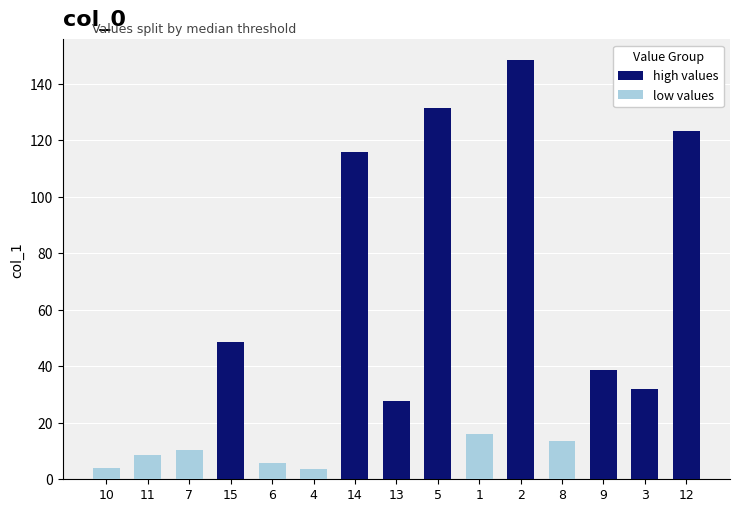

Rank the series at 5 from lowest to highest value.

low values, high values